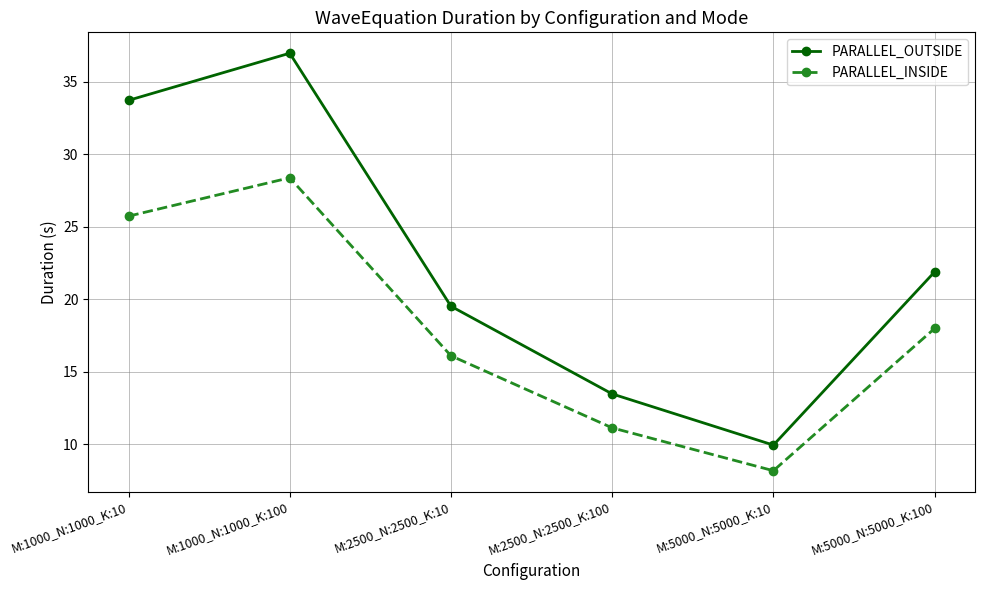

What is the label of the 1st point from the right?

M:5000_N:5000_K:100